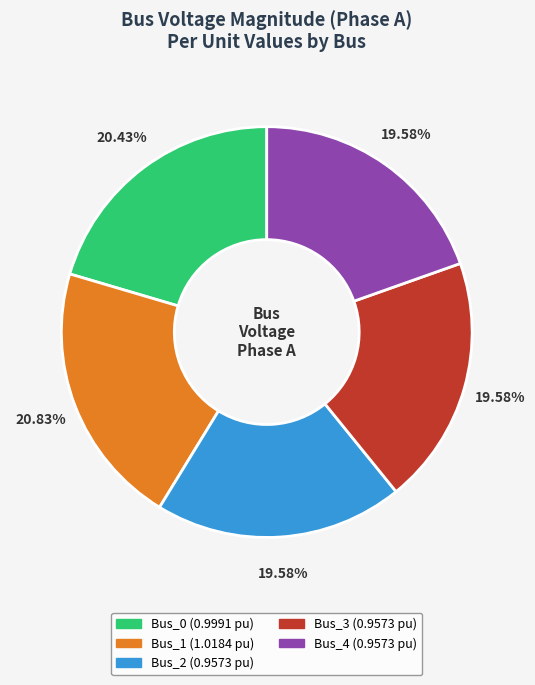

Combined, do Bus_0 and Bus_1 account for over 50%?

No